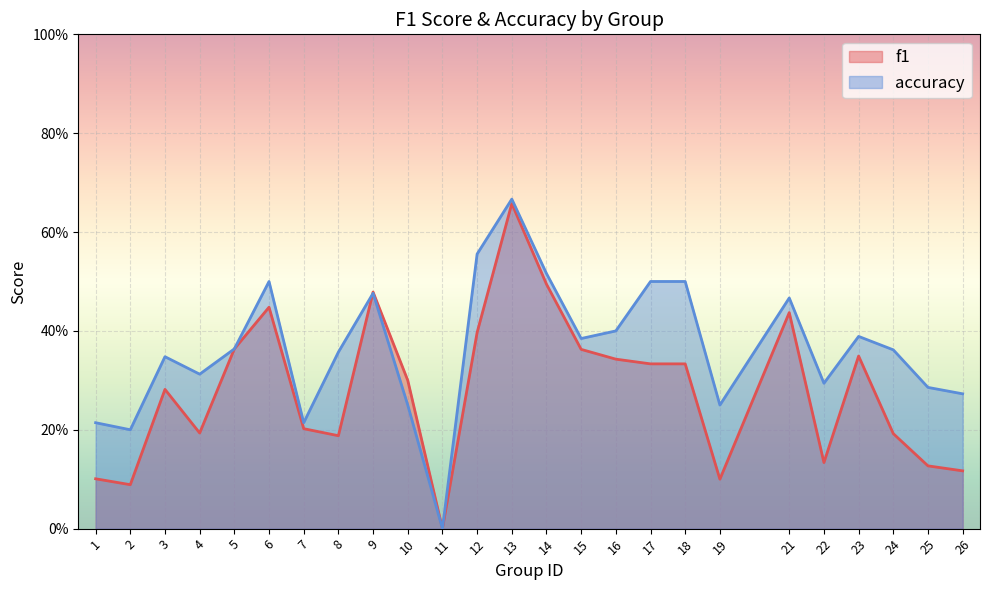

True or false: f1 has a value of -0.3 at 11.

False